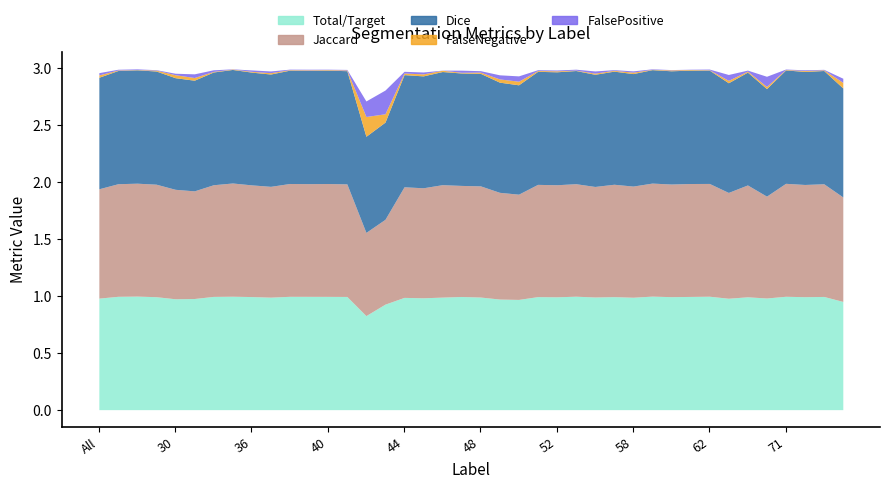

What are all the series names shown in the legend?

Total/Target, Jaccard, Dice, FalseNegative, FalsePositive